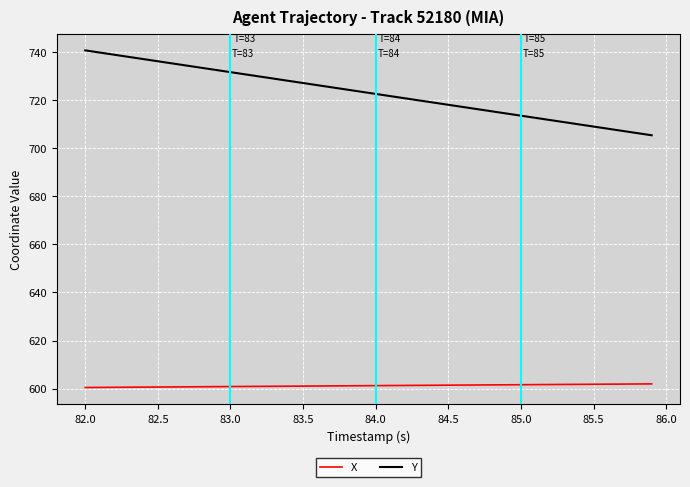

What is the minimum value shown in the chart?

600.5